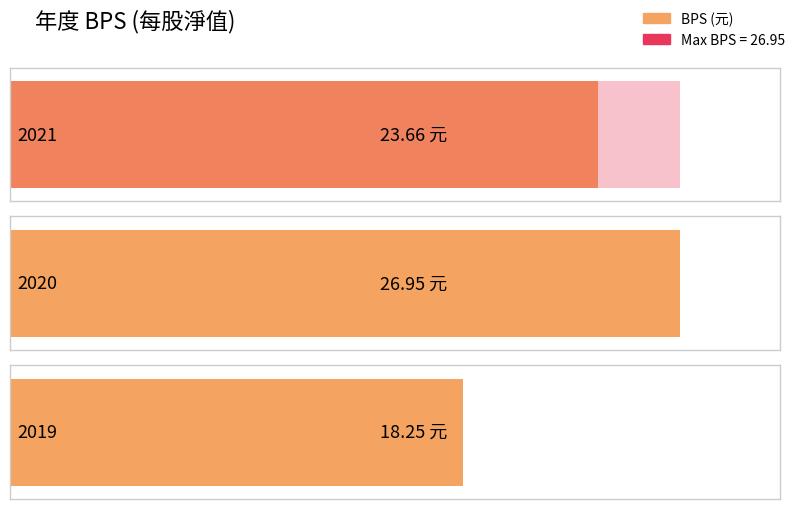

Does the chart contain stacked bars?

No